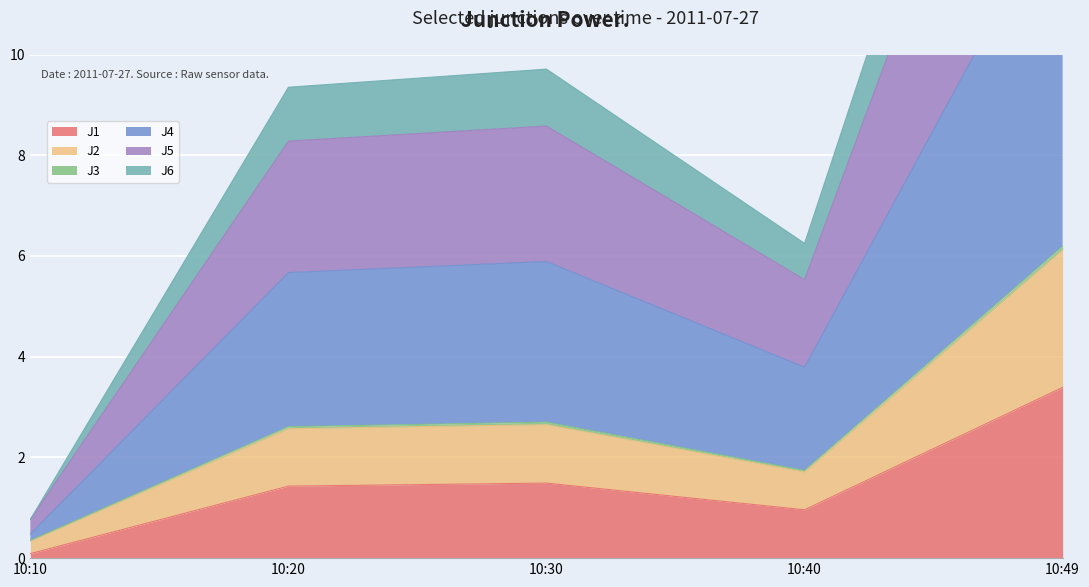

Which series has the widest spread of values?

J4